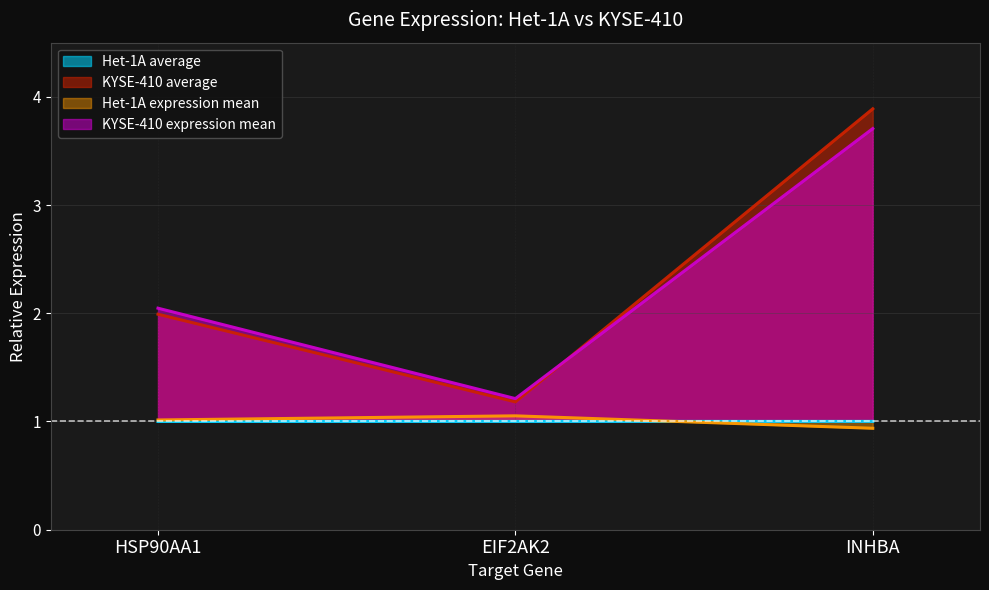

What is the total value across all series at EIF2AK2?

4.4